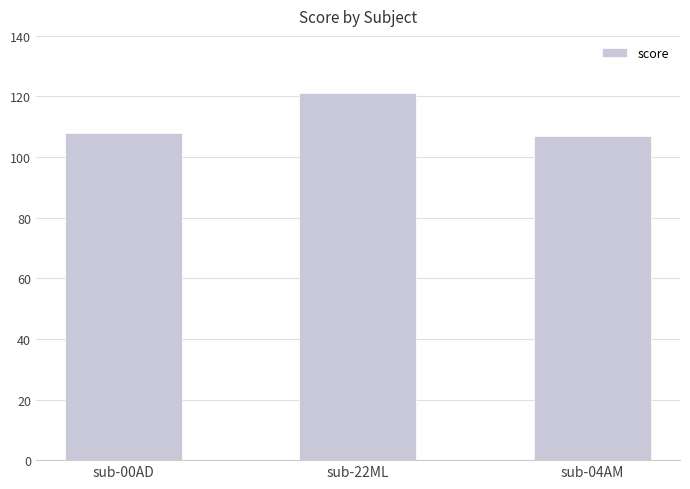

What is the sum of the values at sub-04AM and sub-00AD?

215